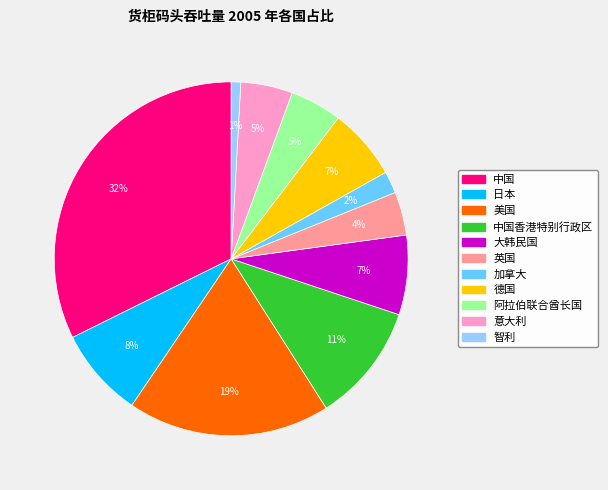

Does any single category account for the majority?

No